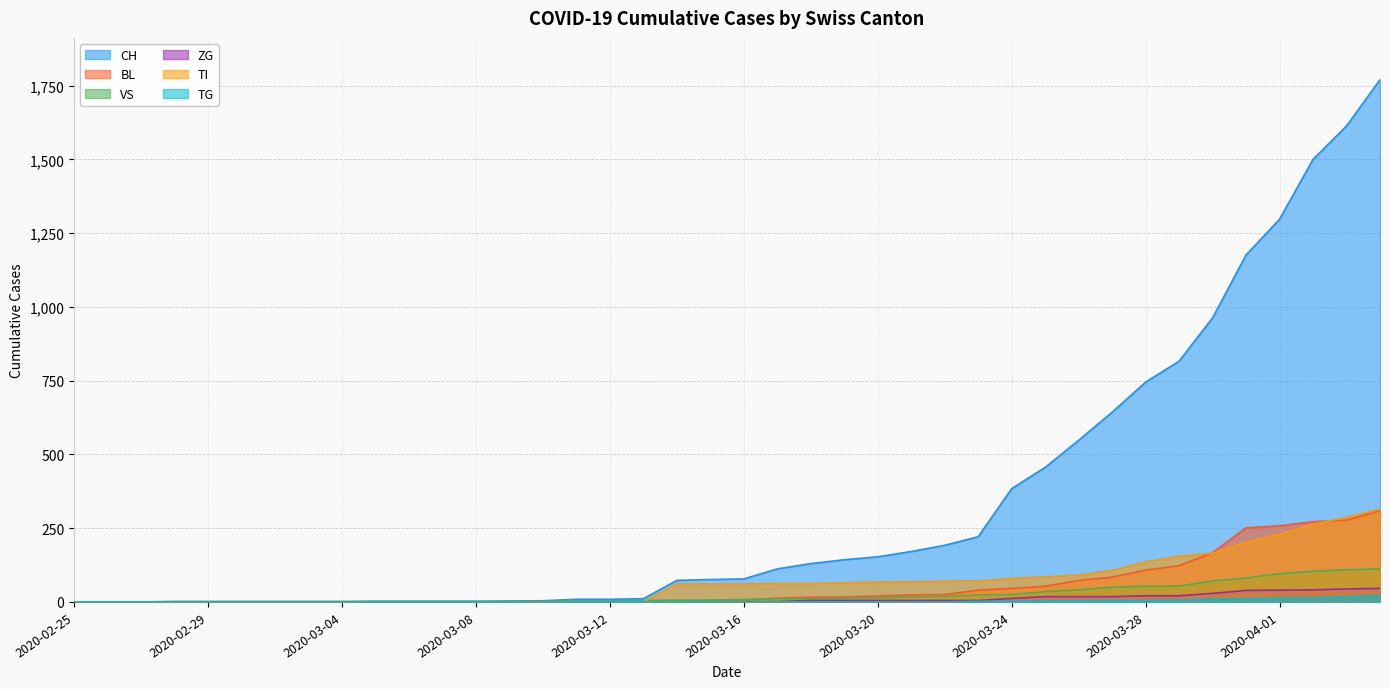

True or false: ZG and VS intersect in this chart.

False